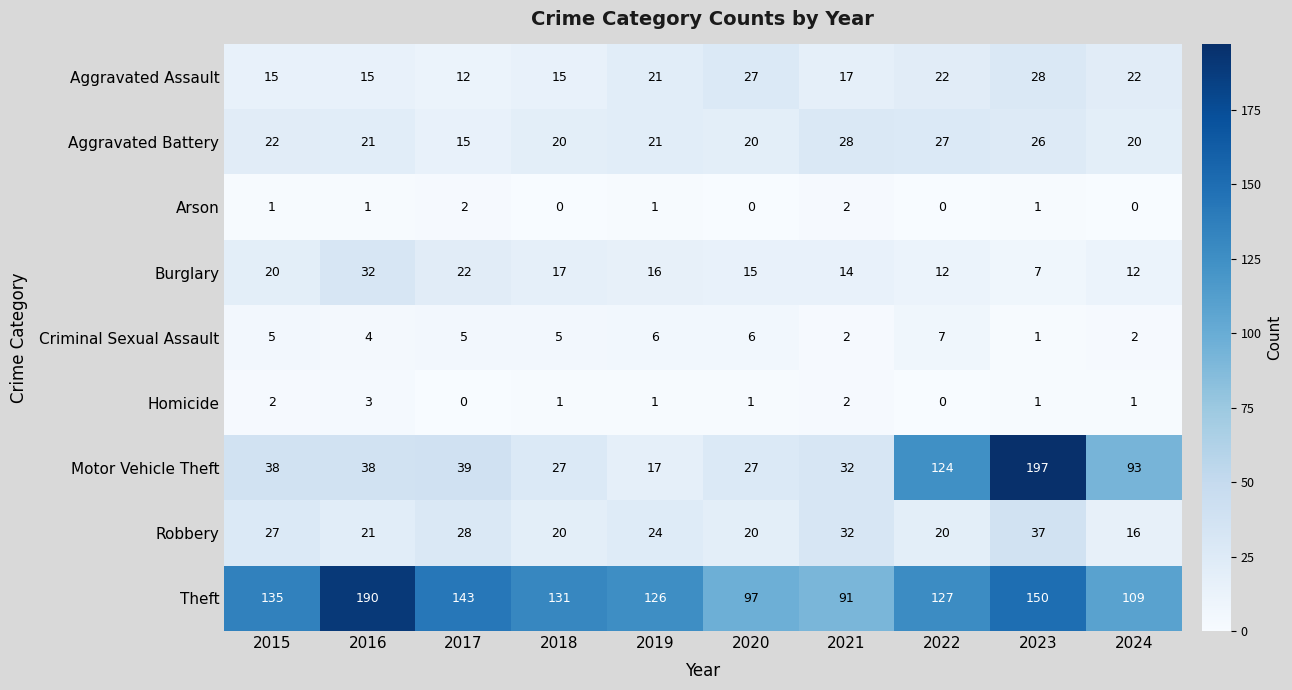

What is the average value of the Theft series?

130